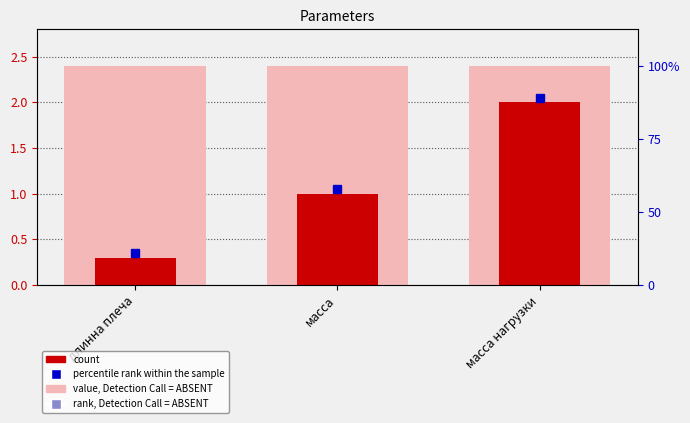

The chart shows a value of 1.0 at масса. True or false?

True